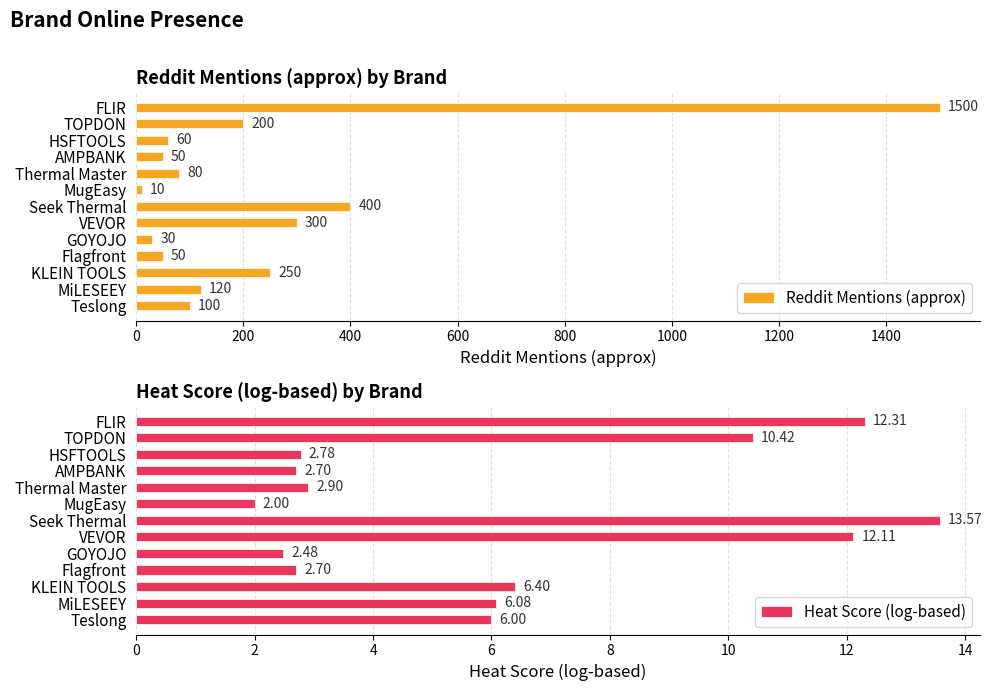

How many series are shown in this chart?

2